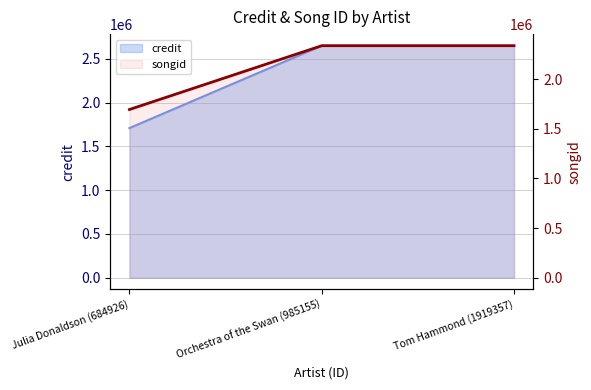

List the labels in order of value, smallest first.

Julia Donaldson (684926), Orchestra of the Swan (985155), Tom Hammond (1919357)